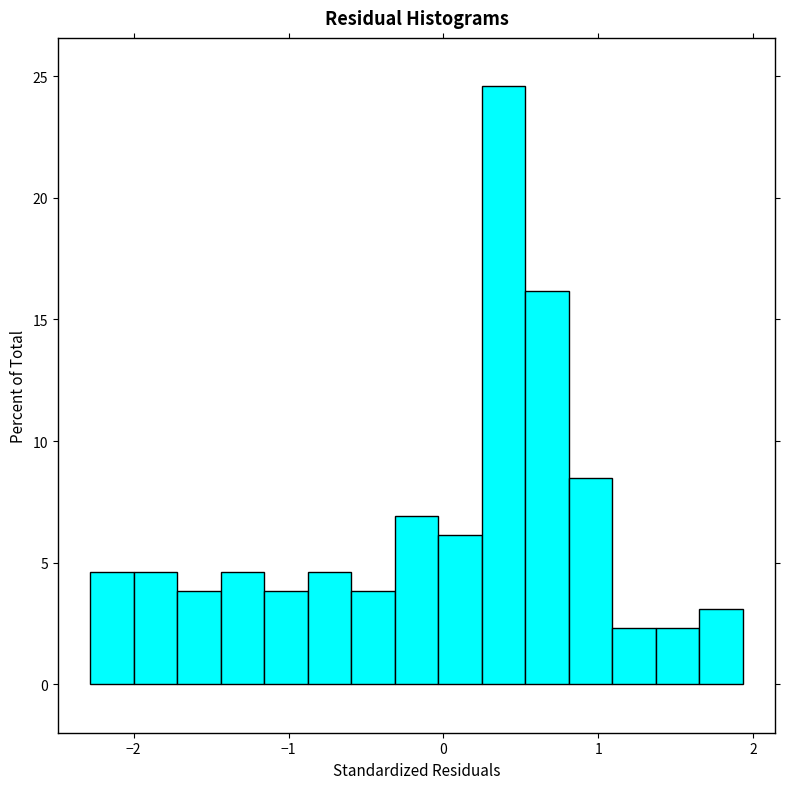

Read against the x-axis, roughly where is the centre of the tallest bar?

0.4